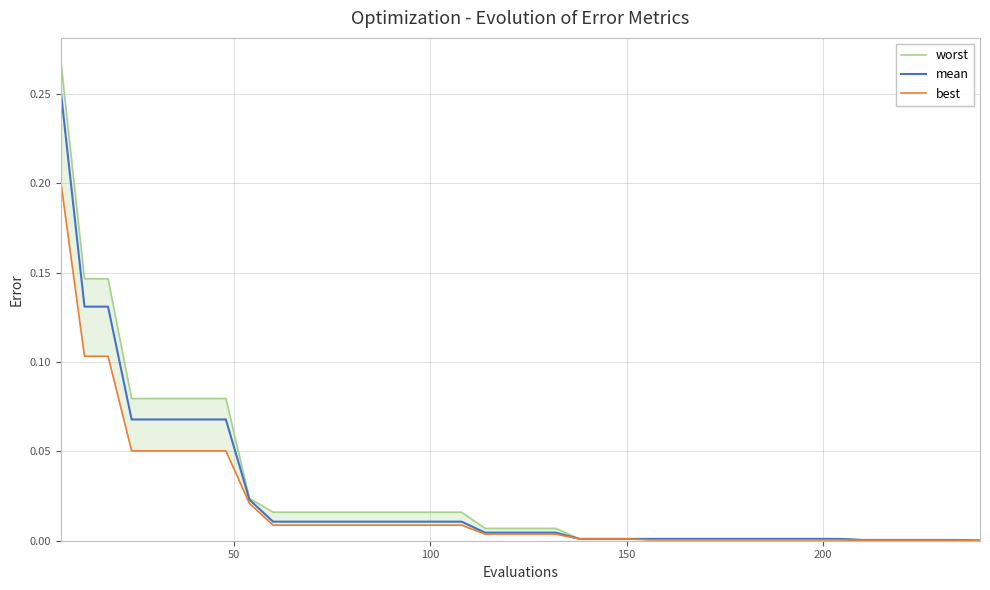

Which series has the largest range (max minus min)?

worst